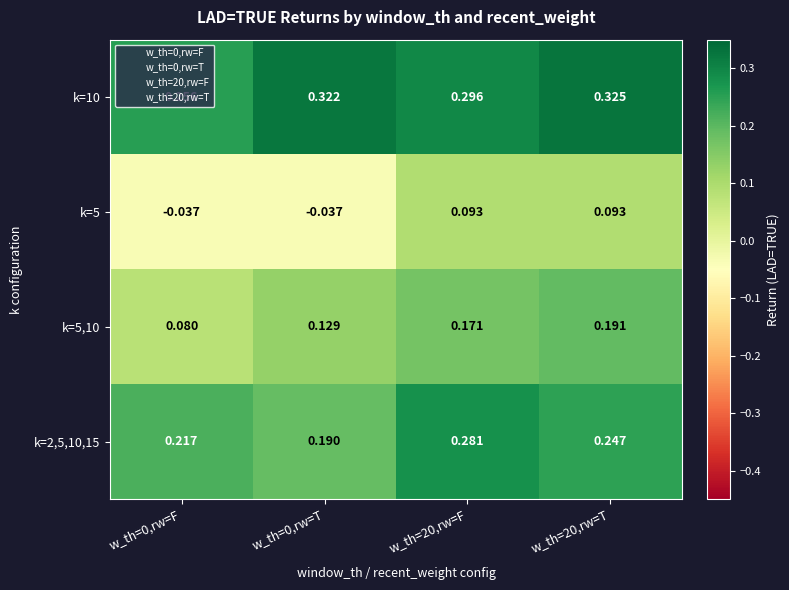

Is the value of k=5 at w_th=0,rw=F greater than the value of k=2,5,10,15 at w_th=0,rw=F?

No